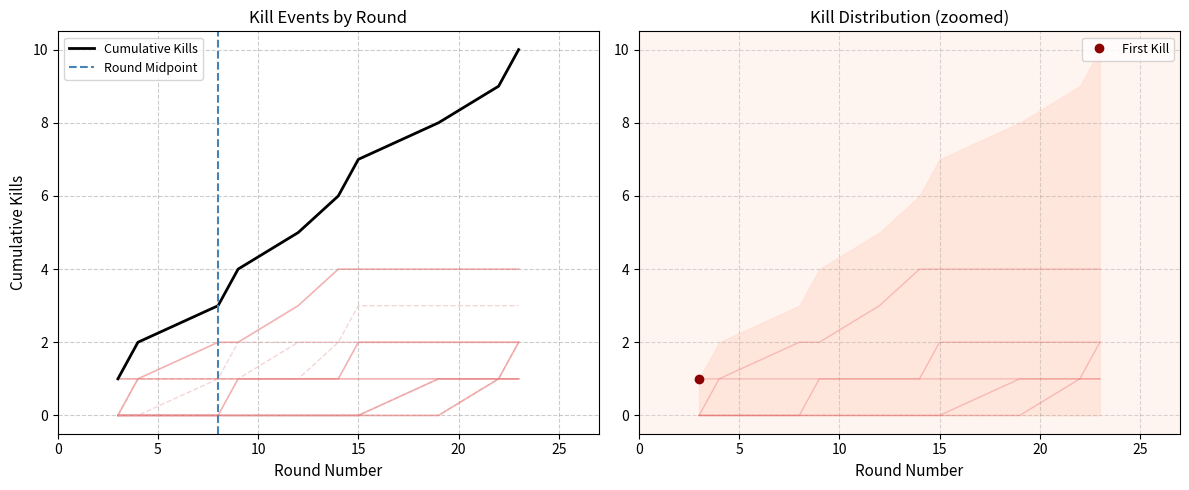

What is the difference between the maximum and minimum values?

9